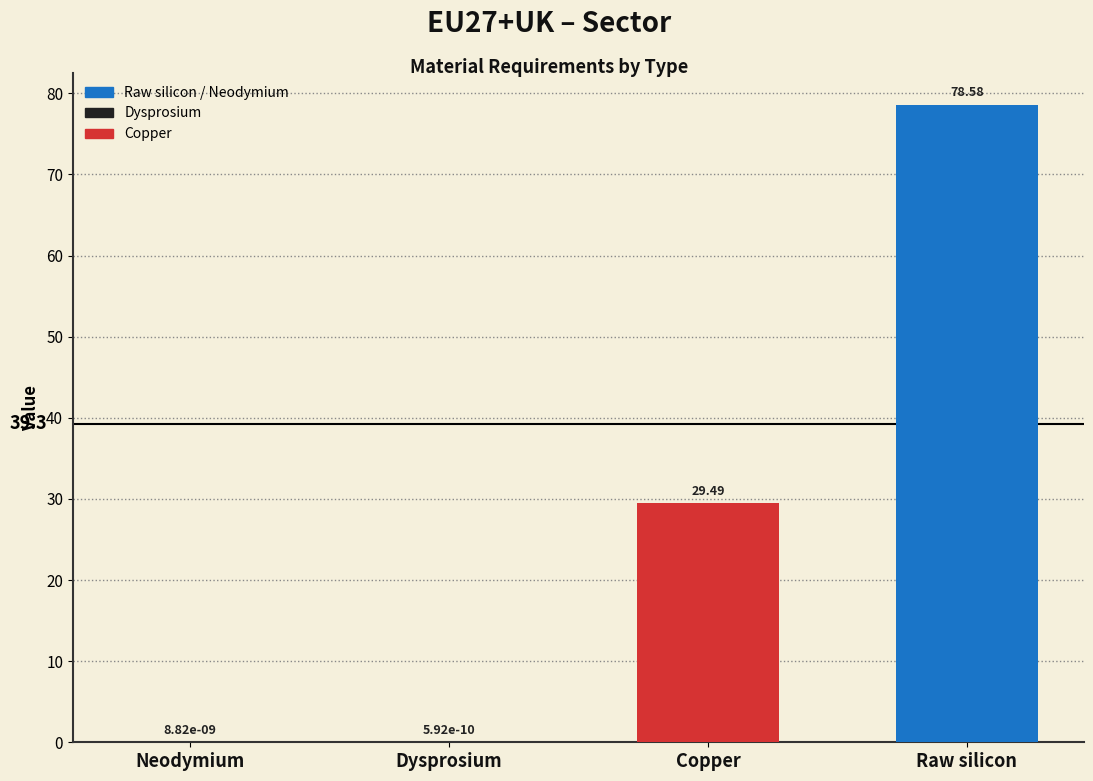

How many values exceed 29?

2